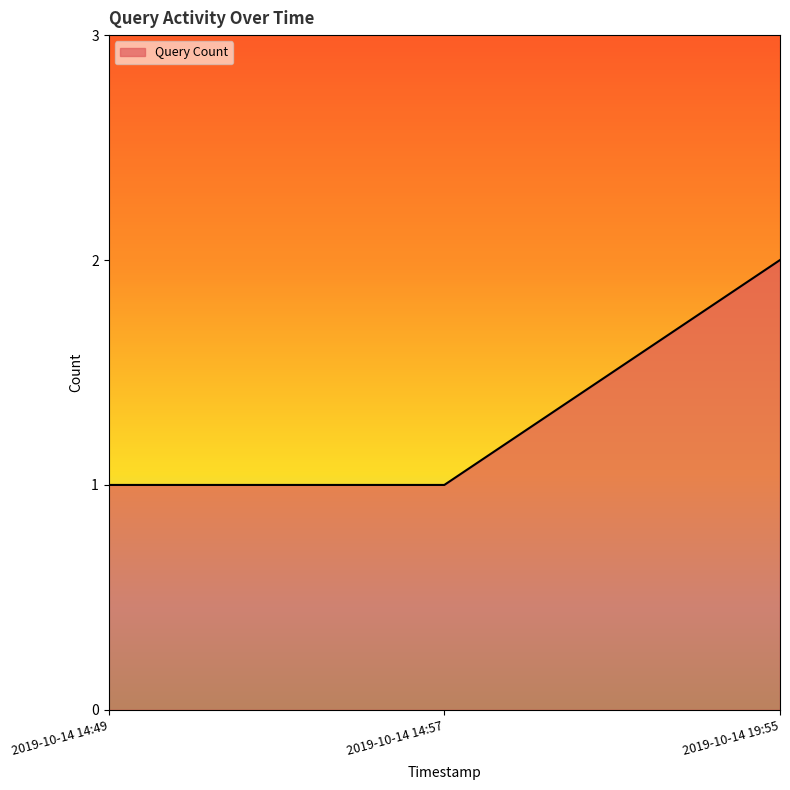

What is the change in value from 2019-10-14 14:49 to 2019-10-14 19:55?

+1